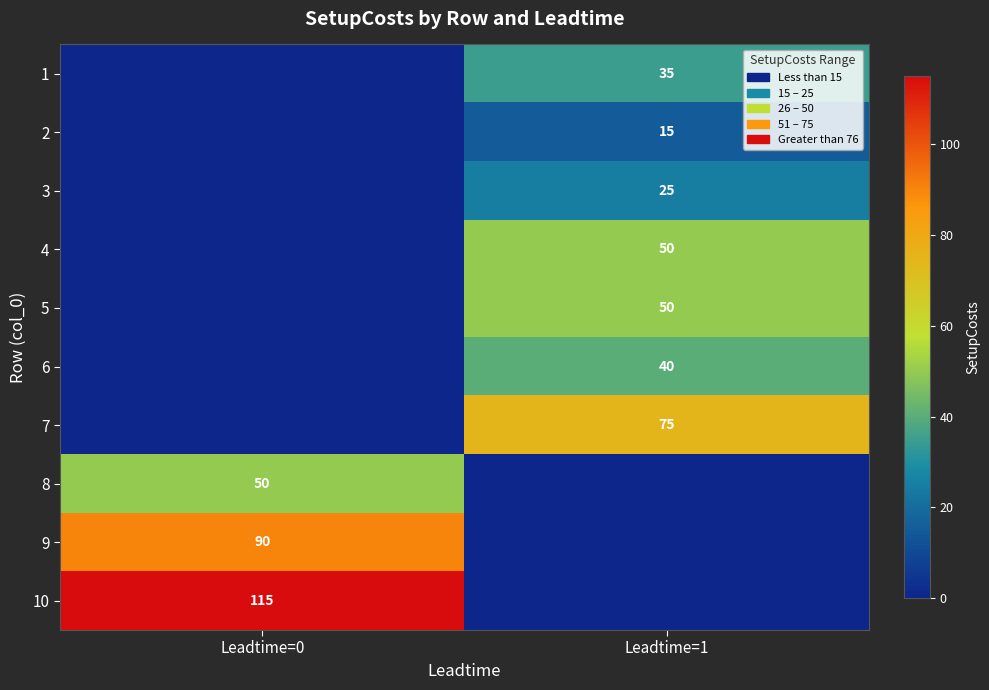

What is the maximum value shown in the chart?

115